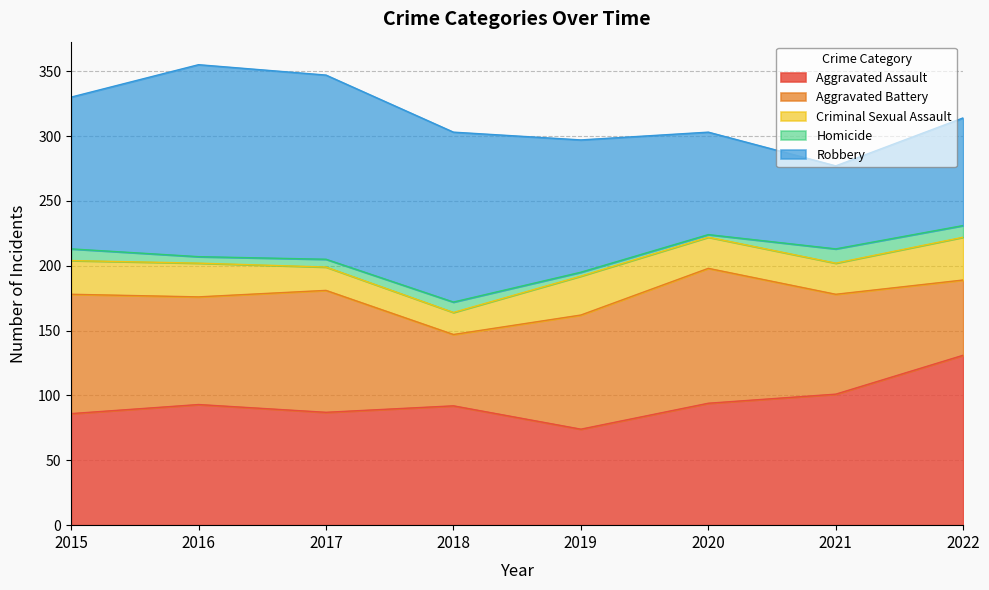

True or false: Homicide and Criminal Sexual Assault intersect in this chart.

False